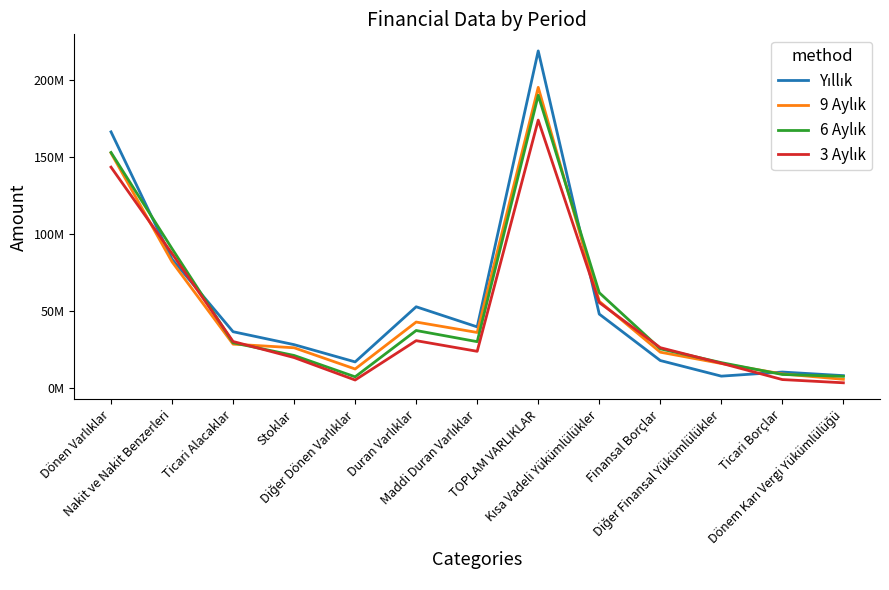

What is the difference between the maximum and minimum values in the 3 Aylık series?

170574939